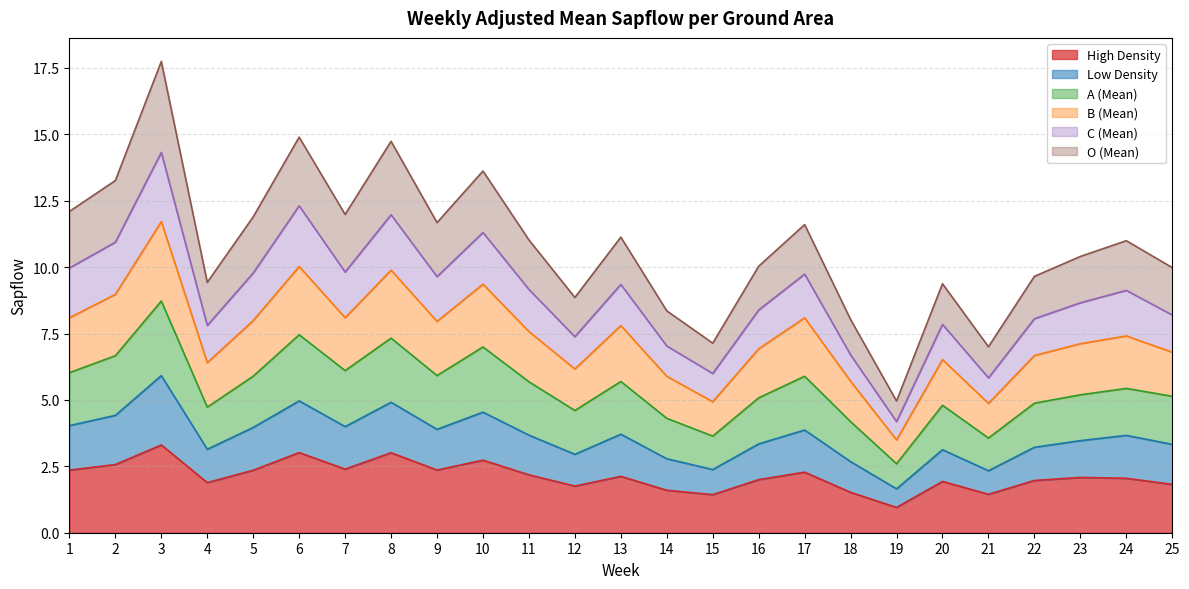

What is the total value across all series at 3?

17.7